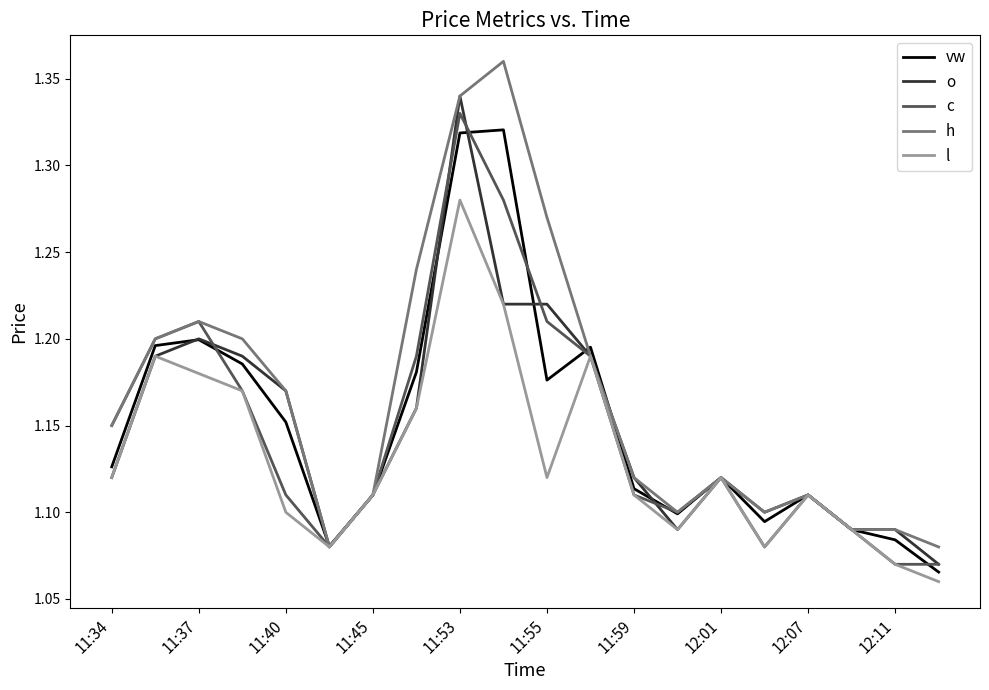

Which series has the largest total across all categories?

h